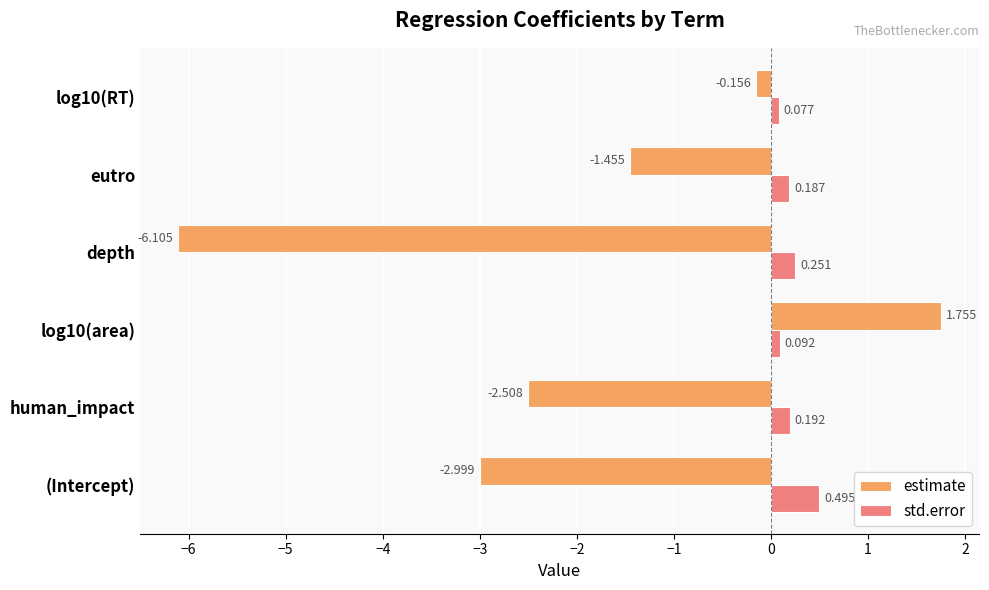

Rank the series at eutro from lowest to highest value.

estimate, std.error